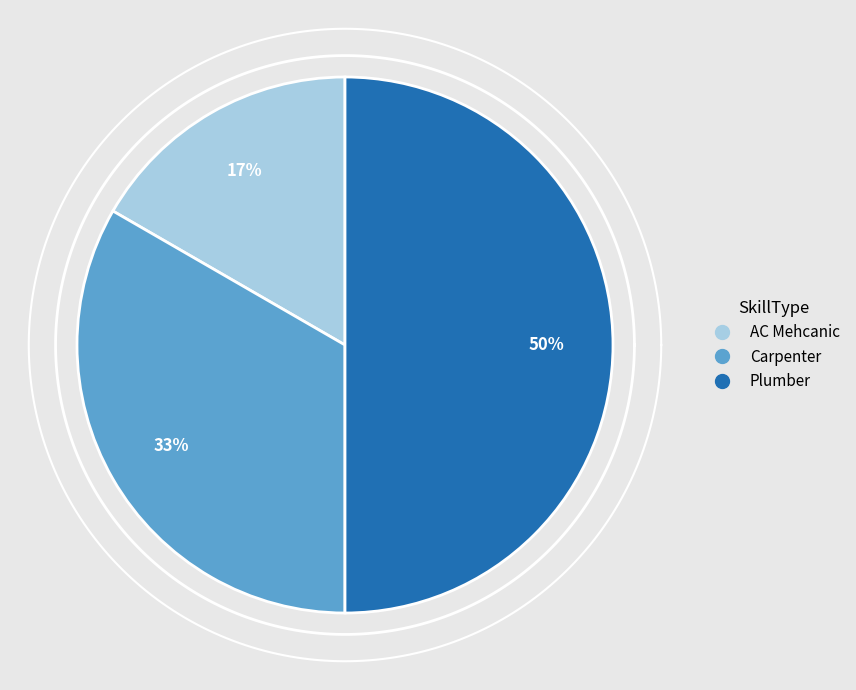

The Plumber slice represents 50% of the pie. True or false?

True